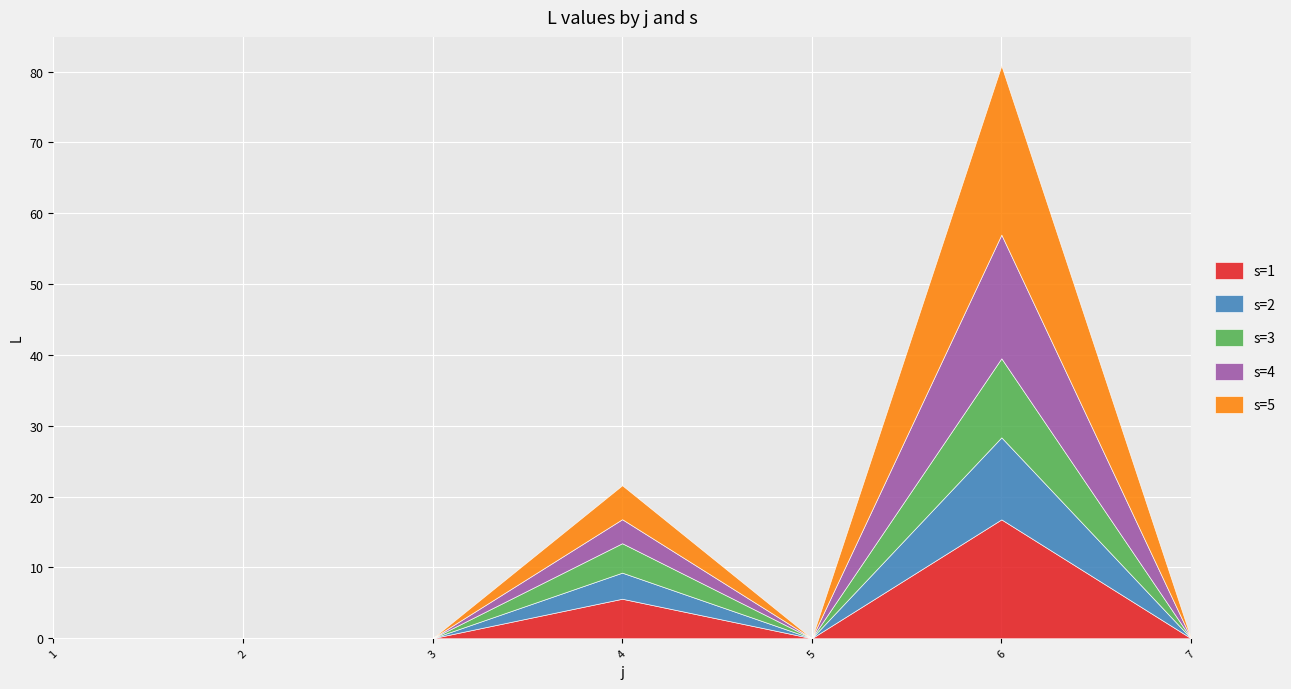

At how many categories does at least one series exceed 3?

2